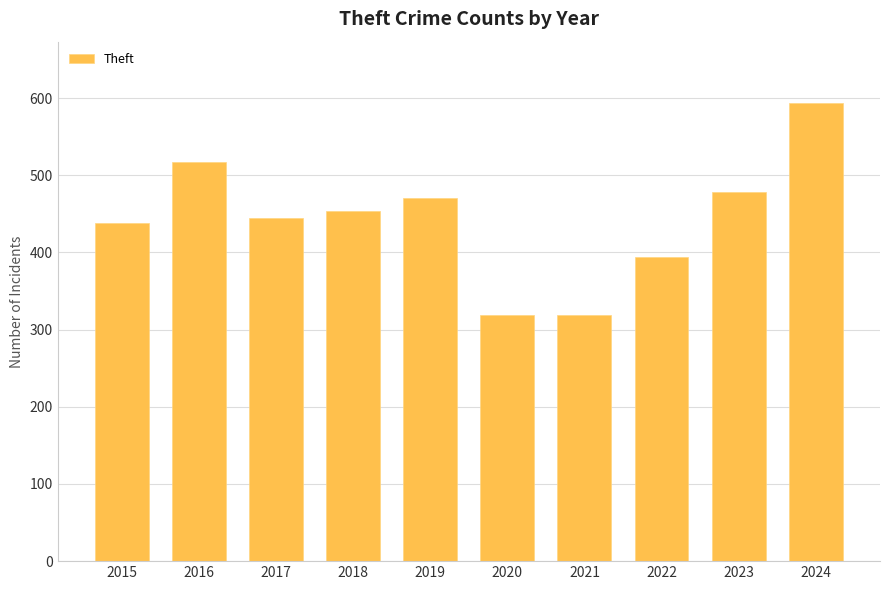

What is the smallest value displayed?

319